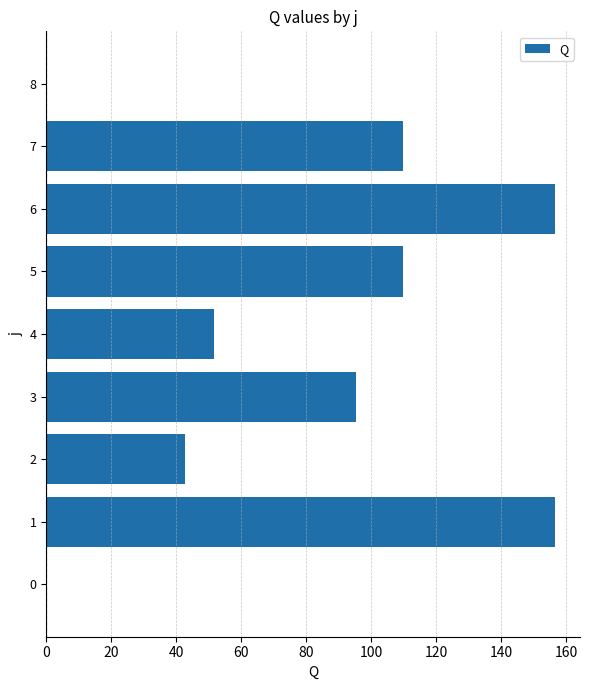

What is the sum of all values?

722.0